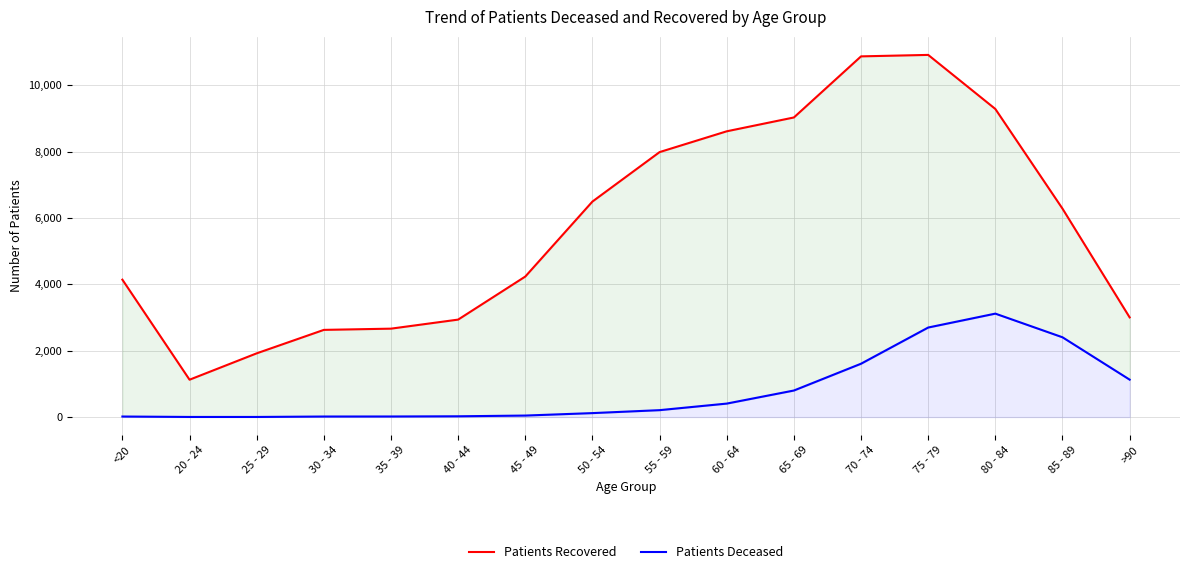

At which category is the sum across all series the highest?

75 - 79